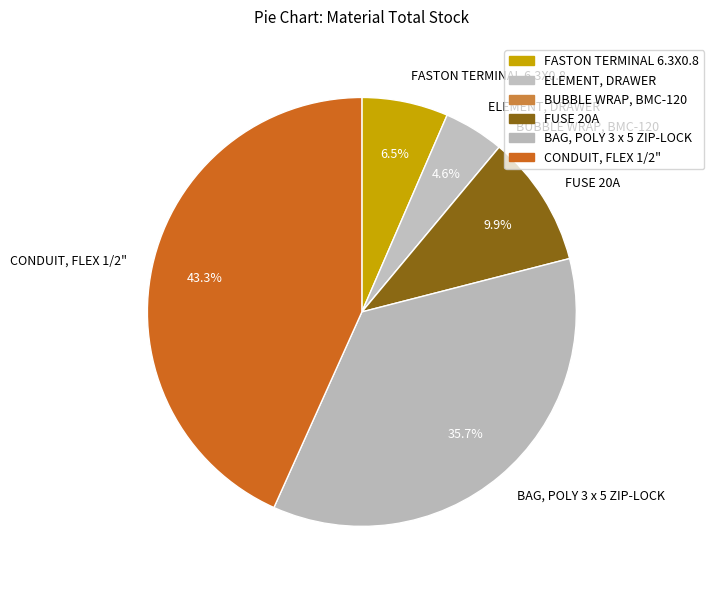

Which has a higher value, ELEMENT, DRAWER or CONDUIT, FLEX 1/2"?

CONDUIT, FLEX 1/2"